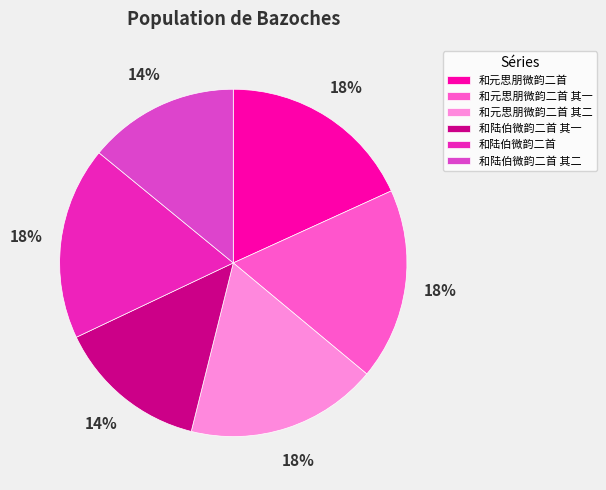

Does 和陆伯微韵二首 account for over 50% of the chart?

No